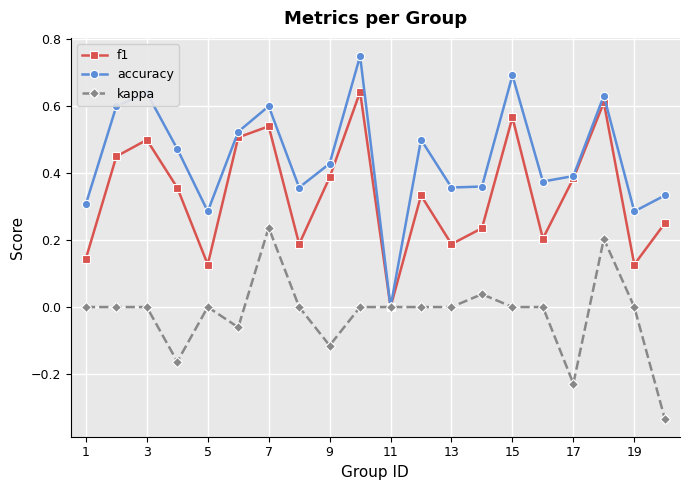

Which series has the widest spread of values?

accuracy